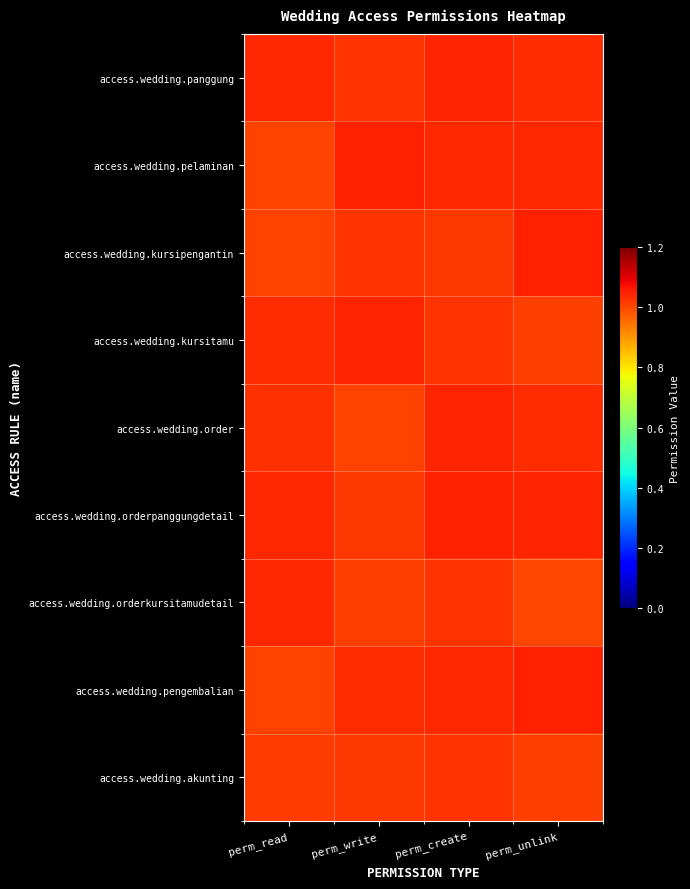

Reading left to right, extract all data points from this chart.

access.wedding.panggung: perm_read=1.0	perm_write=1.0	perm_create=1.0	perm_unlink=1.0
access.wedding.pelaminan: perm_read=1.0	perm_write=1.0	perm_create=1.0	perm_unlink=1.0
access.wedding.kursipengantin: perm_read=1.0	perm_write=1.0	perm_create=1.0	perm_unlink=1.0
access.wedding.kursitamu: perm_read=1.0	perm_write=1.0	perm_create=1.0	perm_unlink=1.0
access.wedding.order: perm_read=1.0	perm_write=1.0	perm_create=1.0	perm_unlink=1.0
access.wedding.orderpanggungdetail: perm_read=1.0	perm_write=1.0	perm_create=1.0	perm_unlink=1.0
access.wedding.orderkursitamudetail: perm_read=1.0	perm_write=1.0	perm_create=1.0	perm_unlink=1.0
access.wedding.pengembalian: perm_read=1.0	perm_write=1.0	perm_create=1.0	perm_unlink=1.0
access.wedding.akunting: perm_read=1.0	perm_write=1.0	perm_create=1.0	perm_unlink=1.0